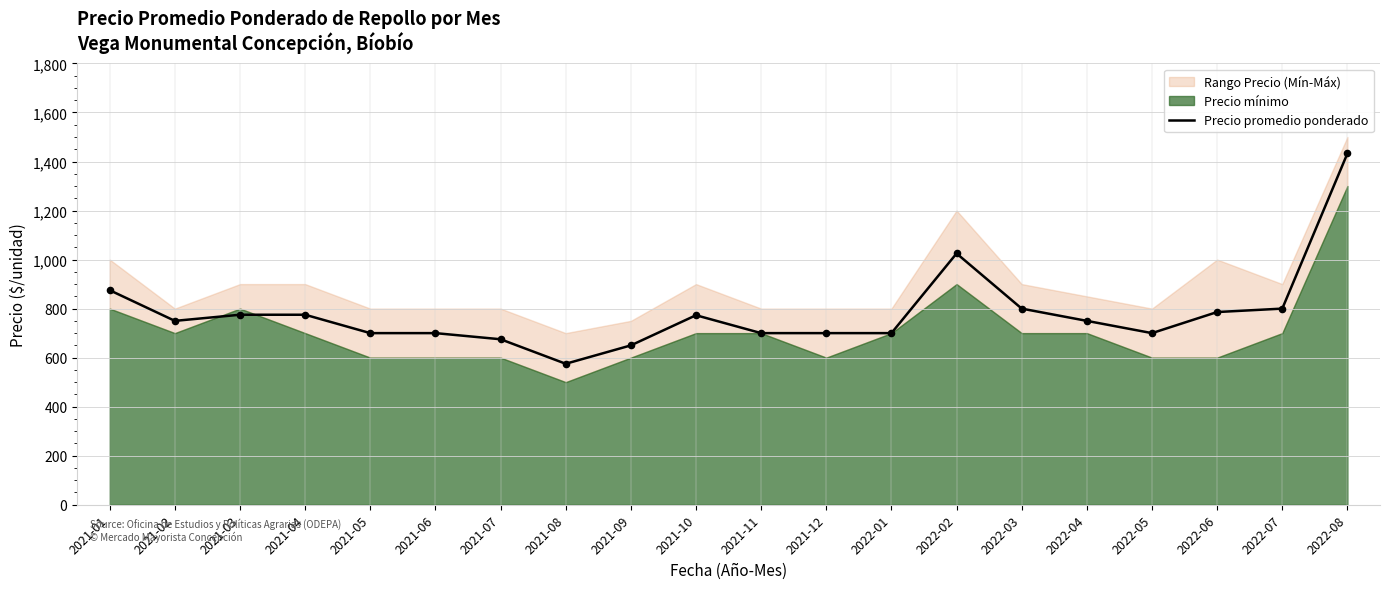

Approximately how many times larger is the value at 2021-04 compared to 2021-02?

1.0